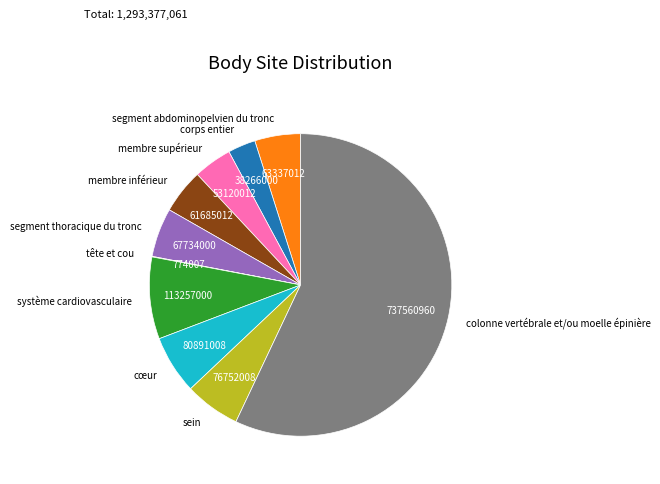

What is the ratio of the value at segment abdominopelvien du tronc to the value at sein?

0.8